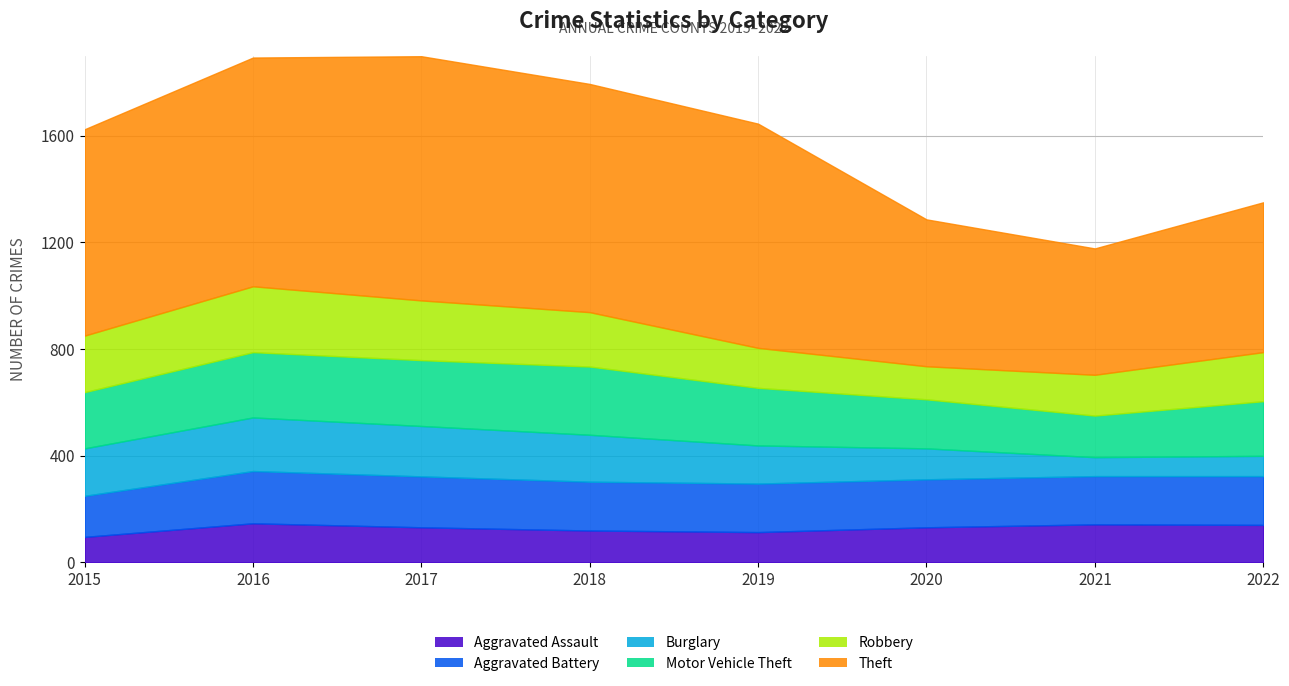

Between 2017 and 2019, which is larger?

2017